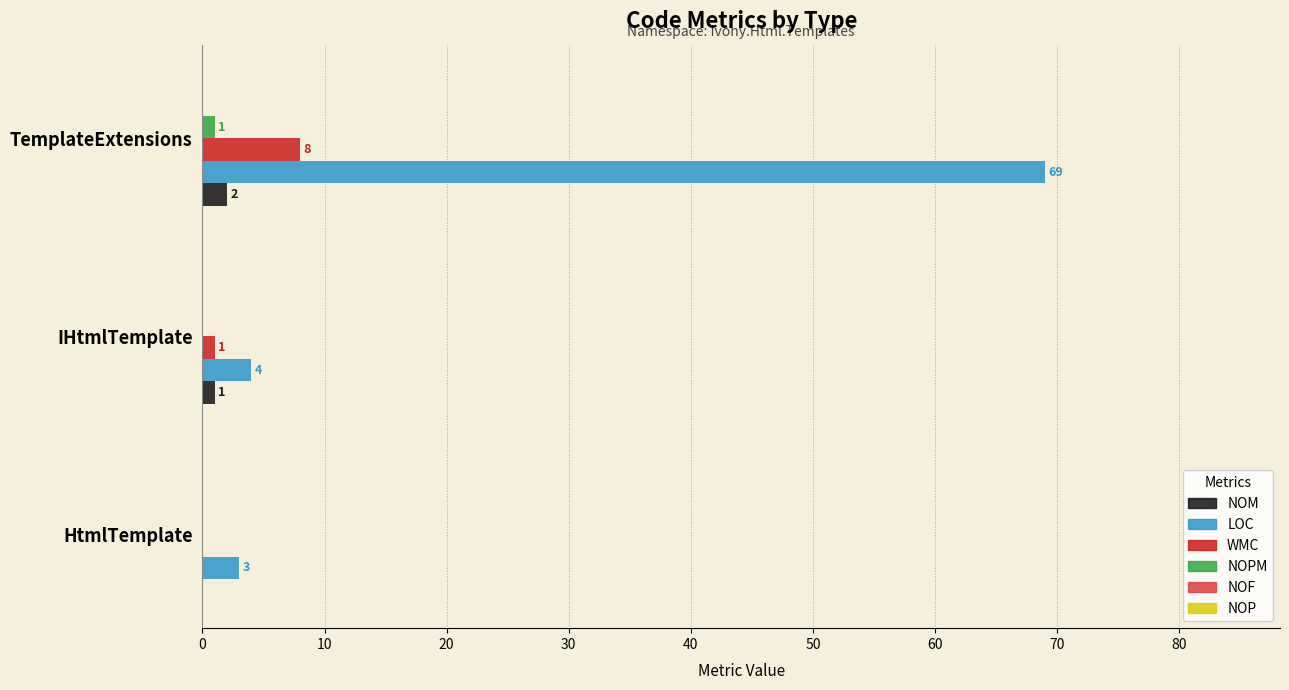

What is the highest value of the LOC series?

69